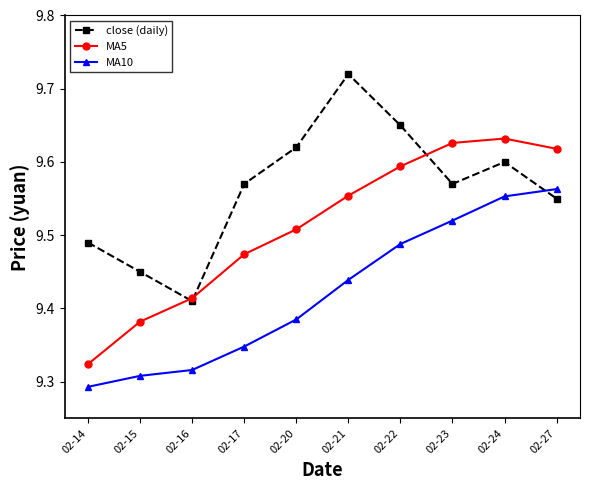

Which series has the largest total across all categories?

close (daily)